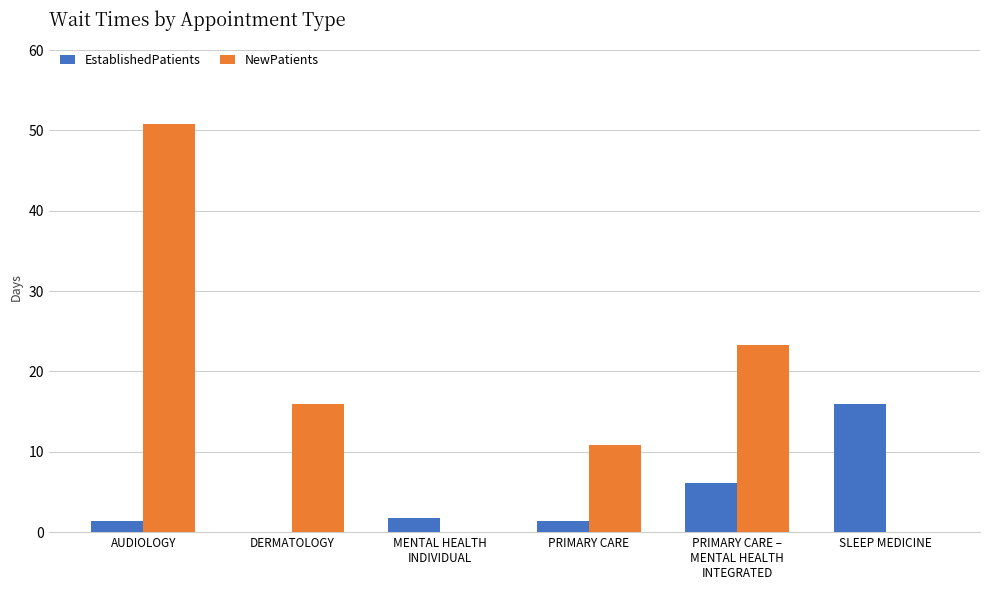

The NewPatients series shows 10.8 at PRIMARY CARE. True or false?

True